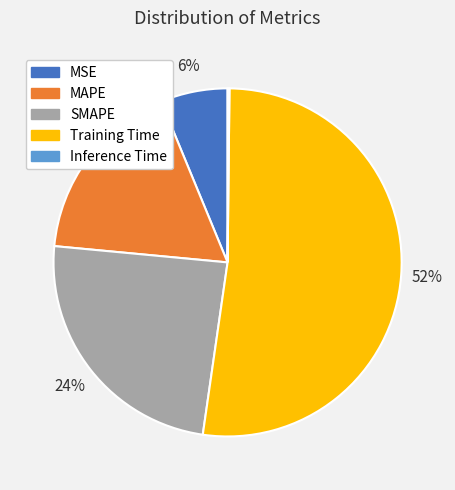

What is the largest slice in the pie chart?

Training Time